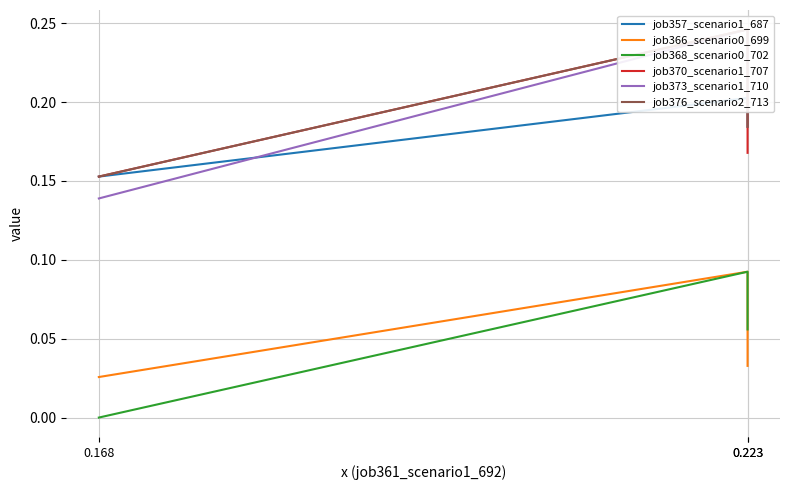

True or false: job376_scenario2_713 has a value of 0.2 at 0.223.

True